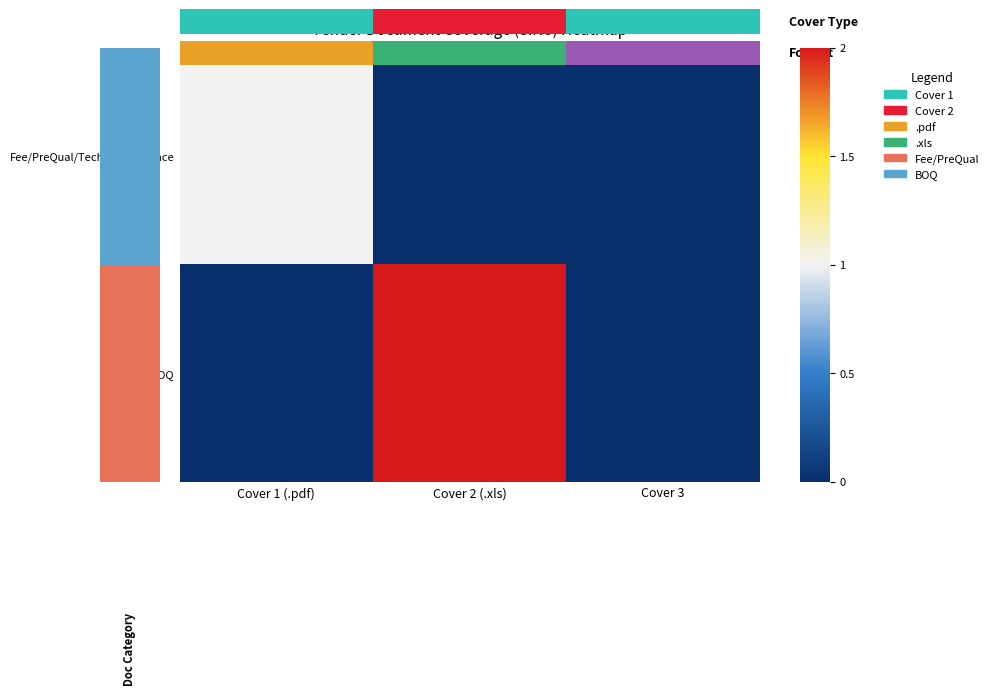

Rank the series by their average value, from highest to lowest.

BOQ, Fee/PreQual/Technical/Finance